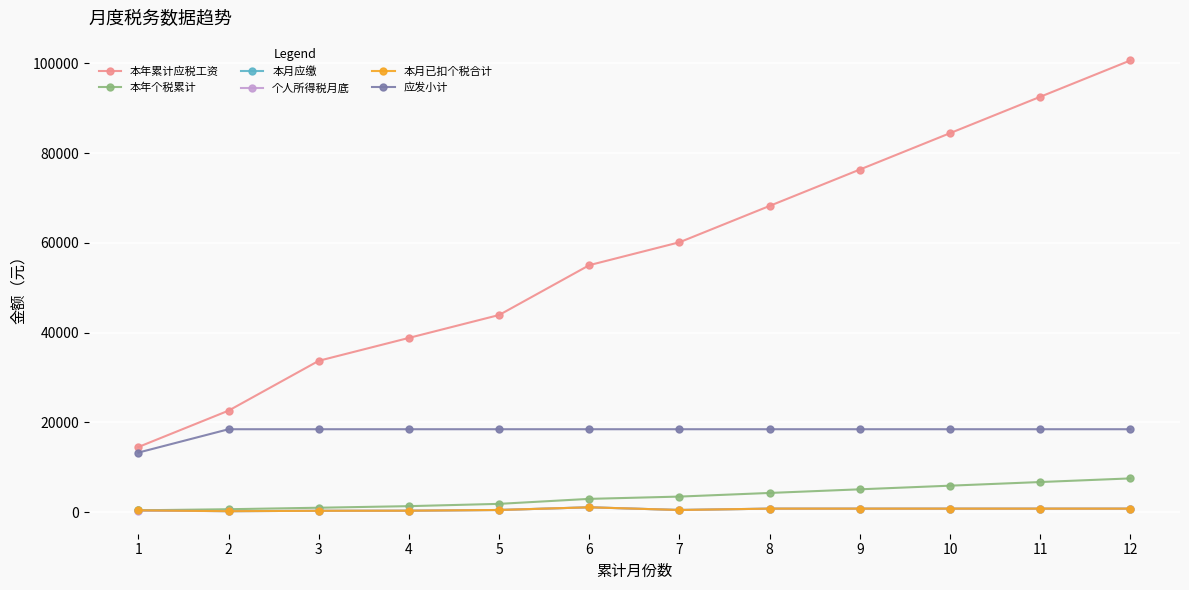

Rank the series at 7 from lowest to highest value.

本月应缴, 个人所得税月底, 本月已扣个税合计, 本年个税累计, 应发小计, 本年累计应税工资